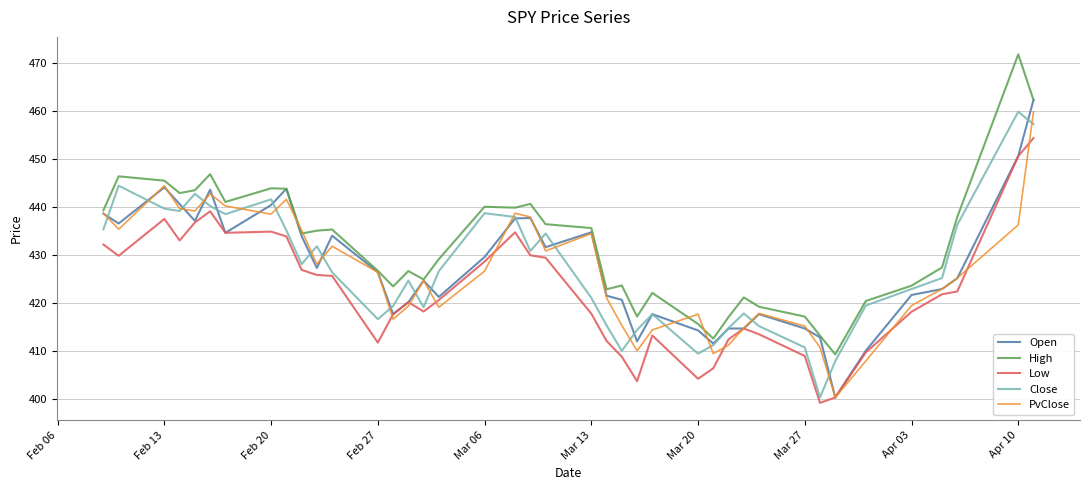

Which series has the largest total across all categories?

High